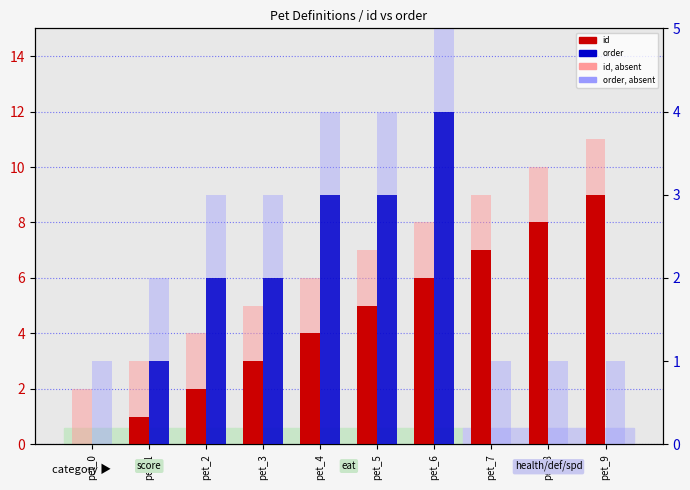

The order series shows 3 at pet_3. True or false?

False